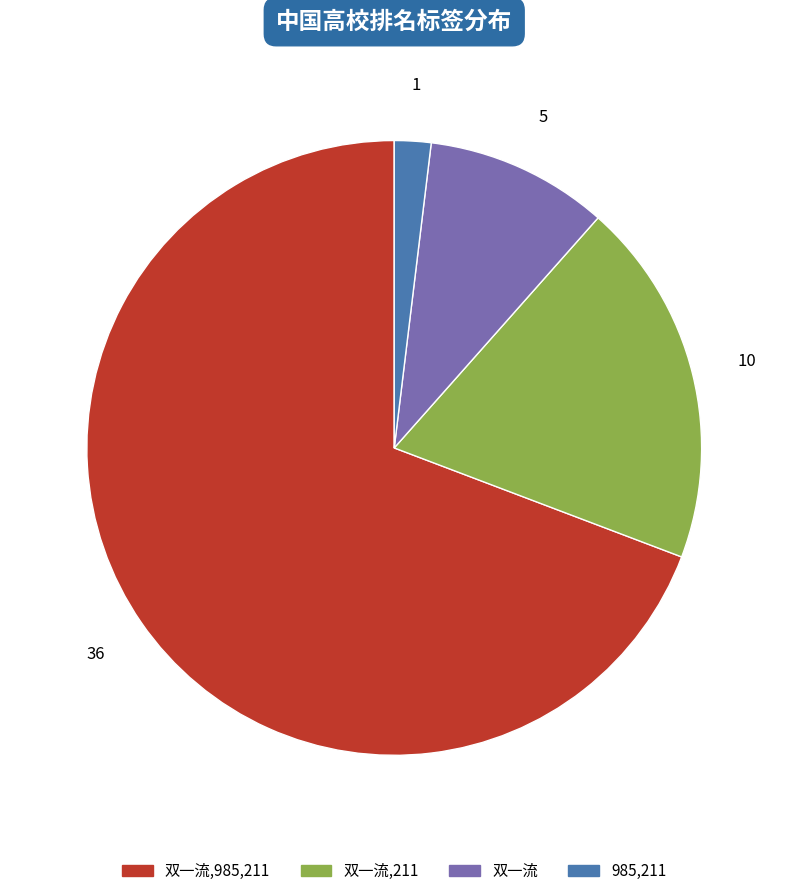

Count the number of slices in the pie.

4